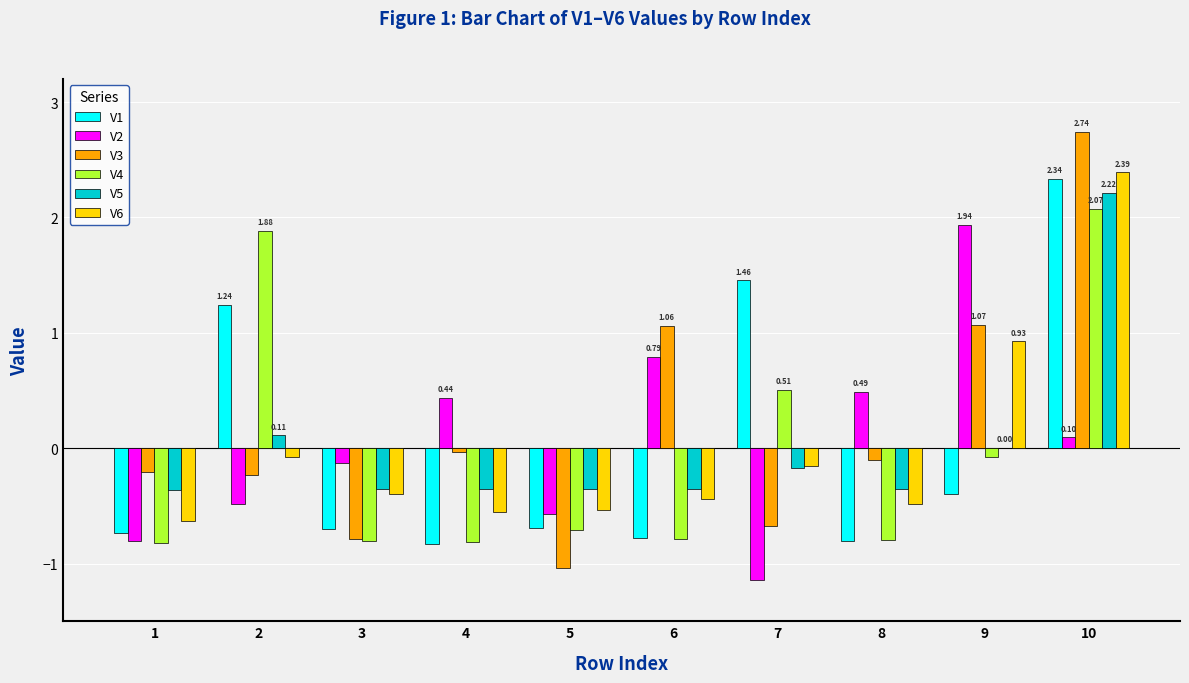

What is the average value of the V3 series?

0.2